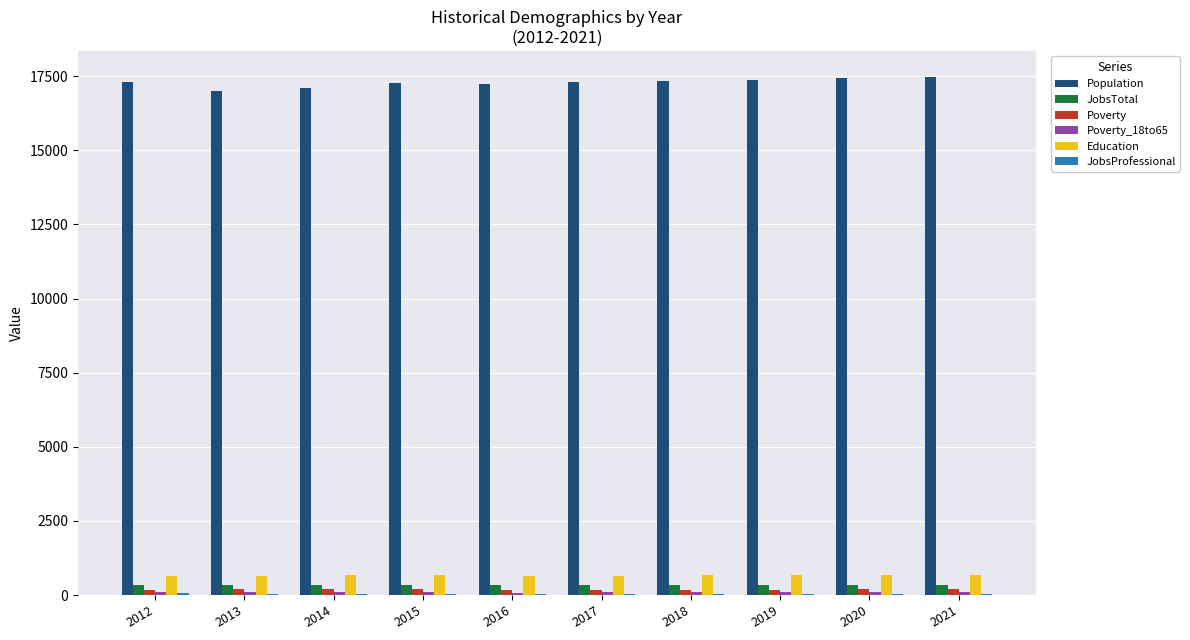

How many data points does each series have?

10